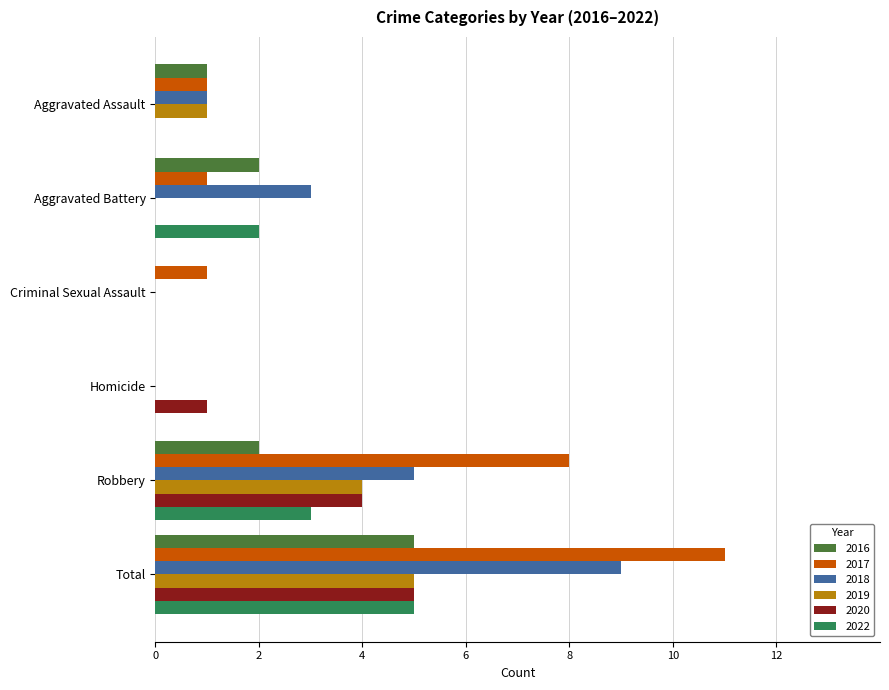

What value does the 2016 series have at Aggravated Assault?

1